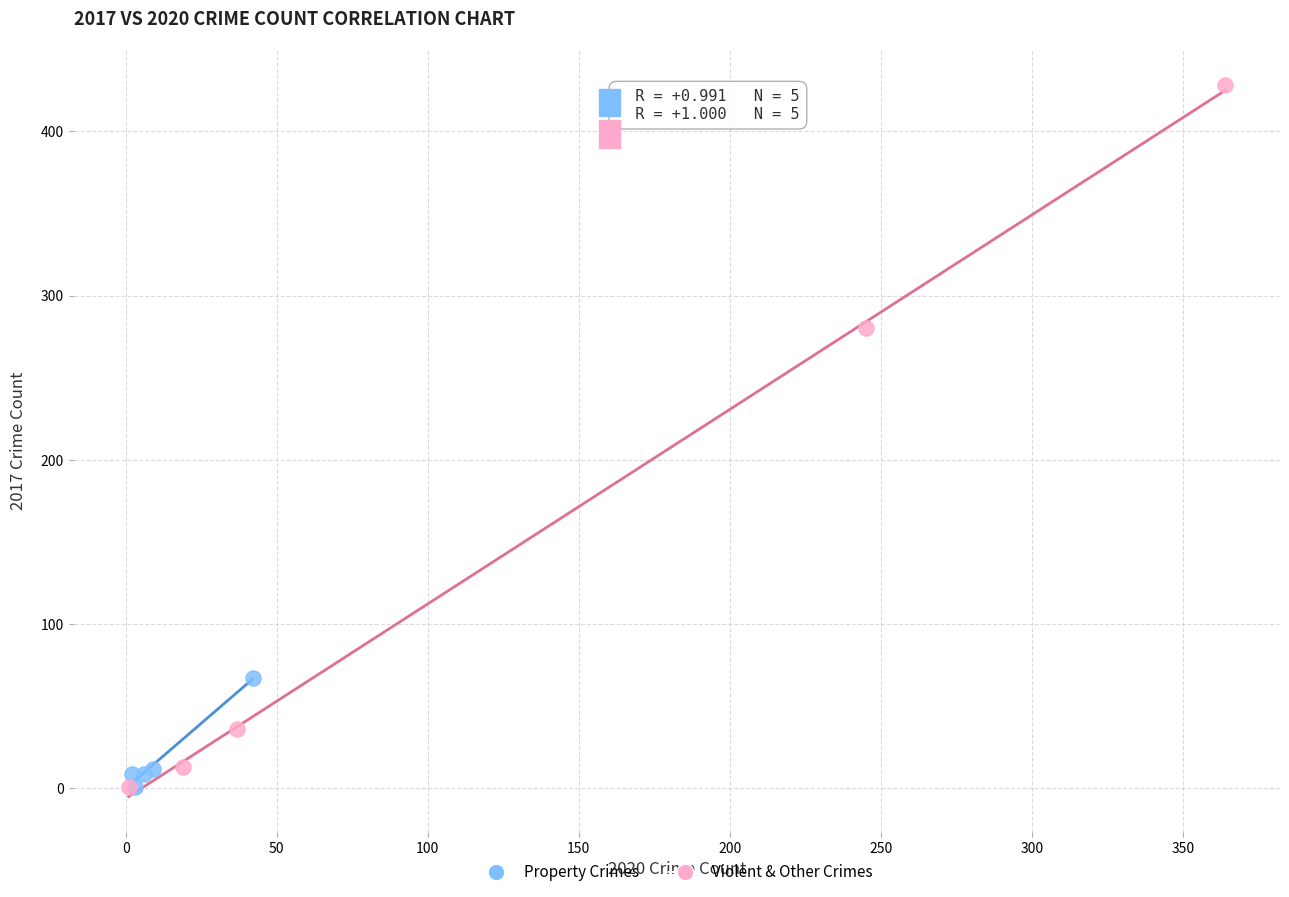

Which series reaches the maximum Y coordinate?

Violent & Other Crimes